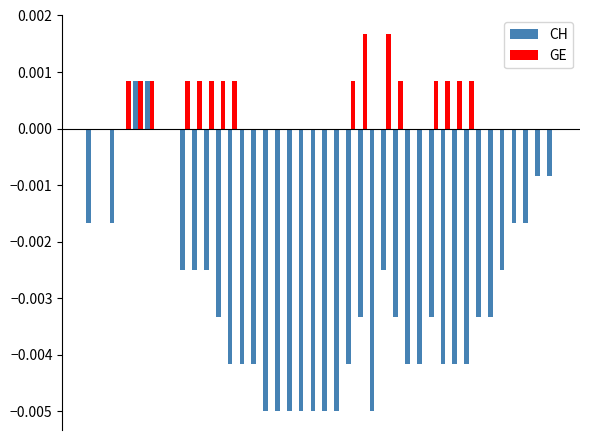

How many CH values are between 0 and 1?

6